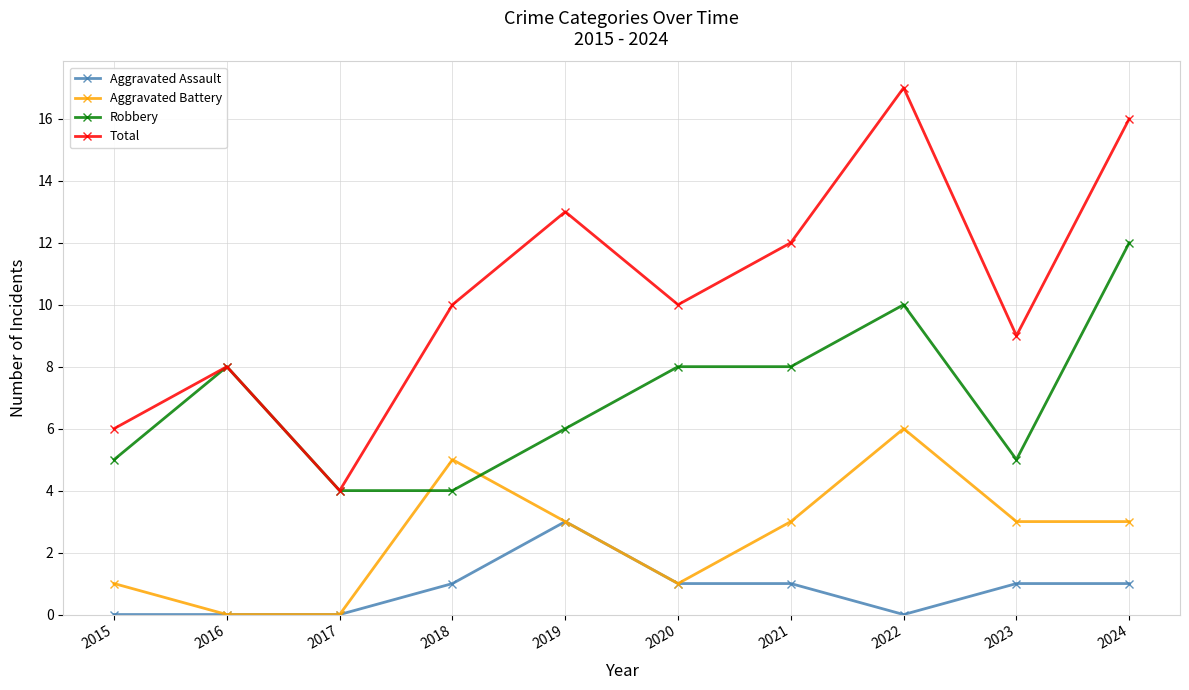

Where does the Aggravated Battery series first go above 3?

2018